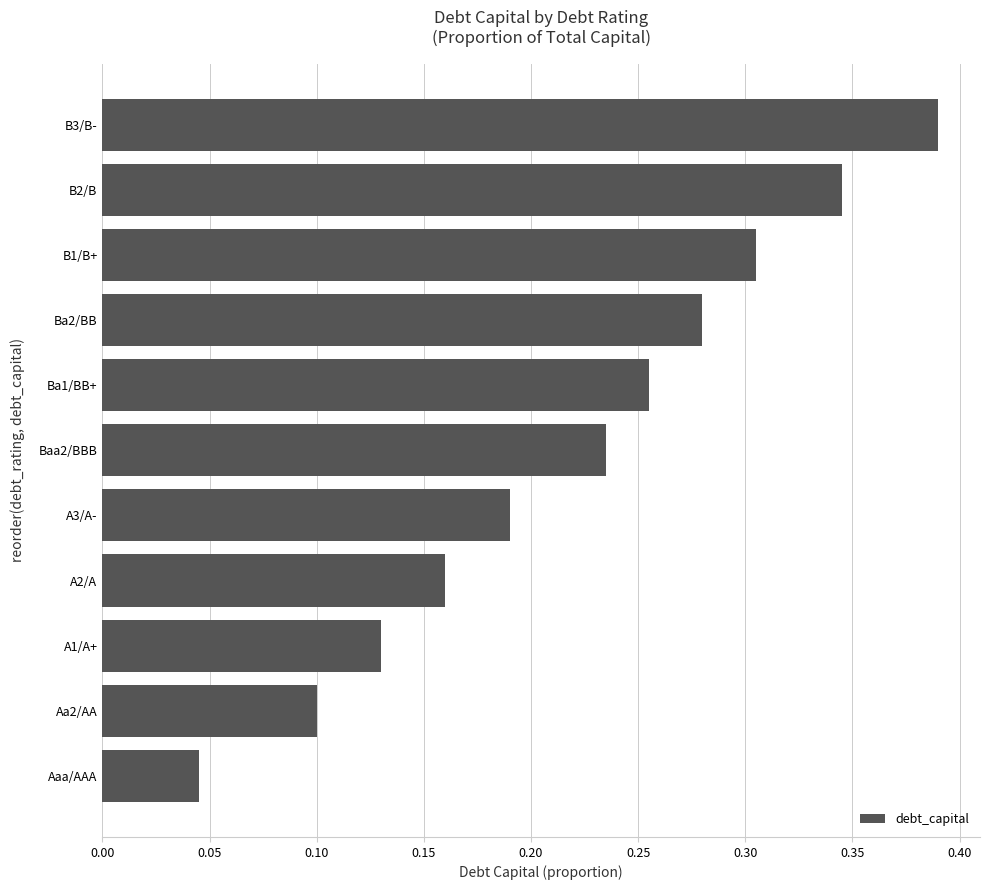

The chart shows a value of 0.3 at A3/A-. True or false?

False